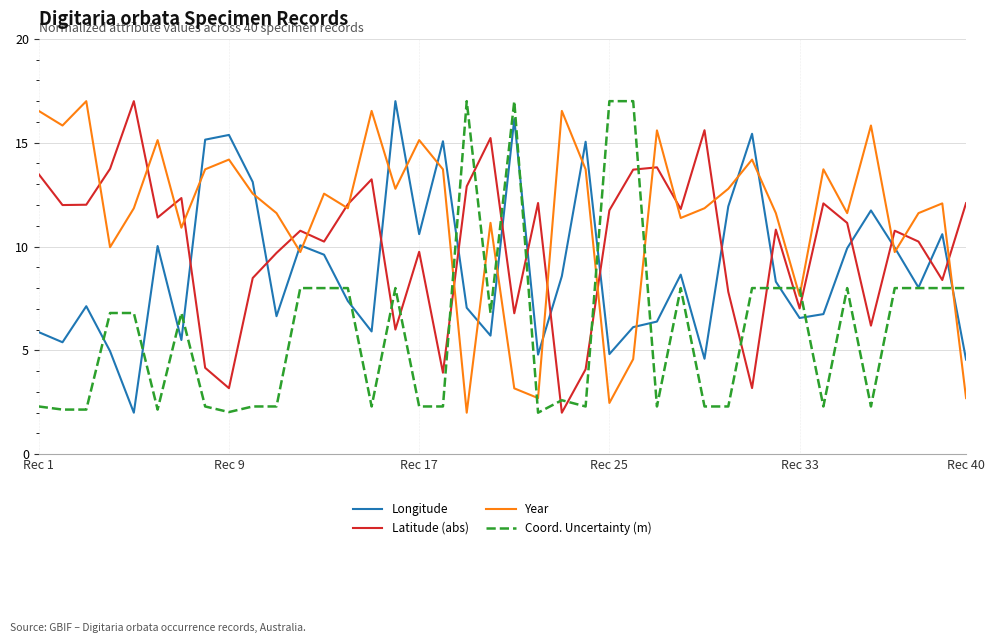

List the series in order of their overall mean, highest first.

Year, Latitude (abs), Longitude, Coord. Uncertainty (m)